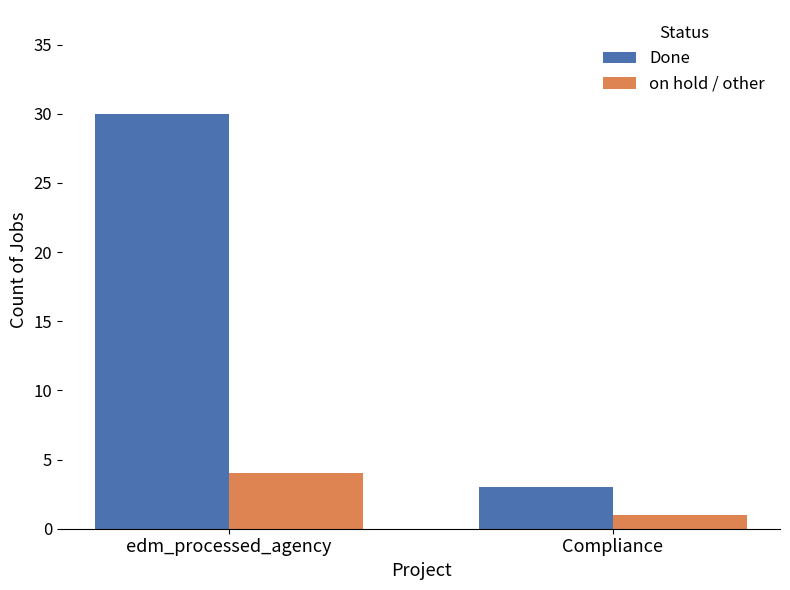

List the labels in order of Done value, smallest first.

Compliance, edm_processed_agency